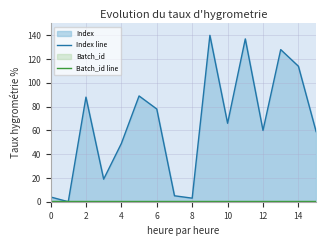

Reading left to right, list all the values displayed in this chart.

Index line: 4	0	88	19	49	89	78	5	3	140	66	137	60	128	114	59
Batch_id line: 1	1	1	1	1	1	1	1	1	1	1	1	1	1	1	1